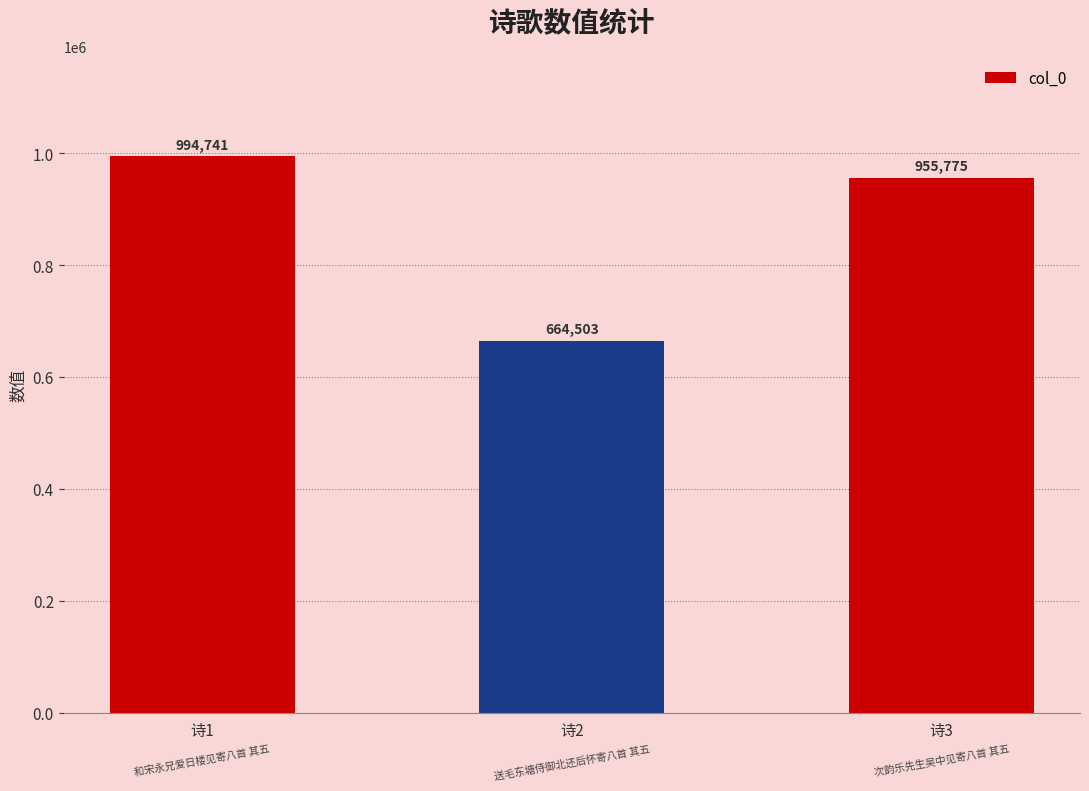

Reading left to right, extract all data points from this chart.

诗1=994741	诗2=664503	诗3=955775